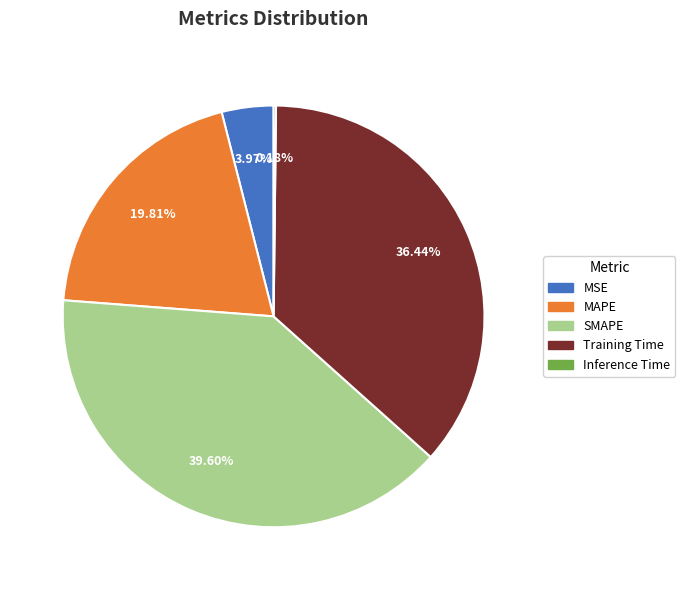

Is it true that MSE is 13% of the pie?

False